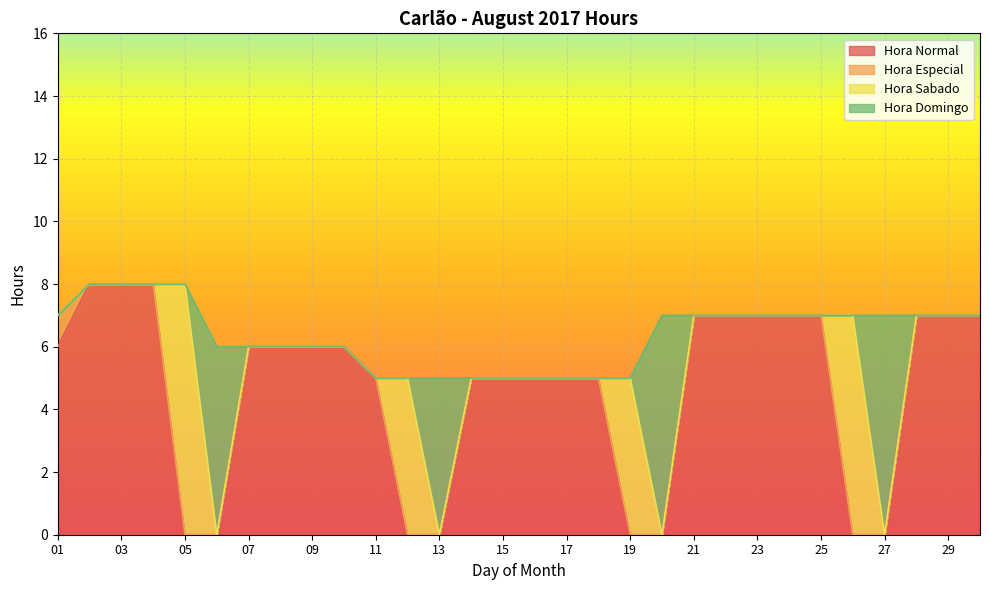

True or false: Hora Especial has more than 2 points higher than both neighbors.

False